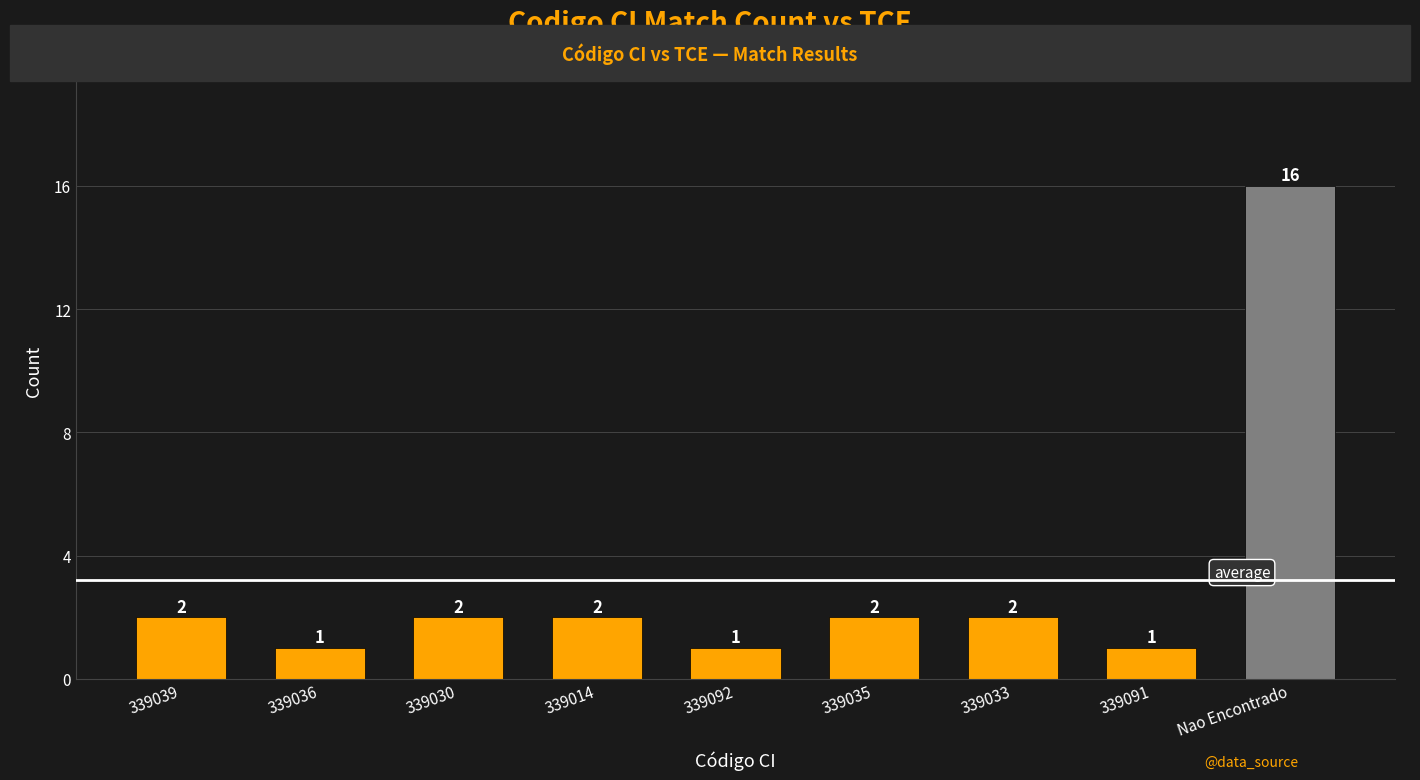

The chart shows a value of 2 at 339030. True or false?

True